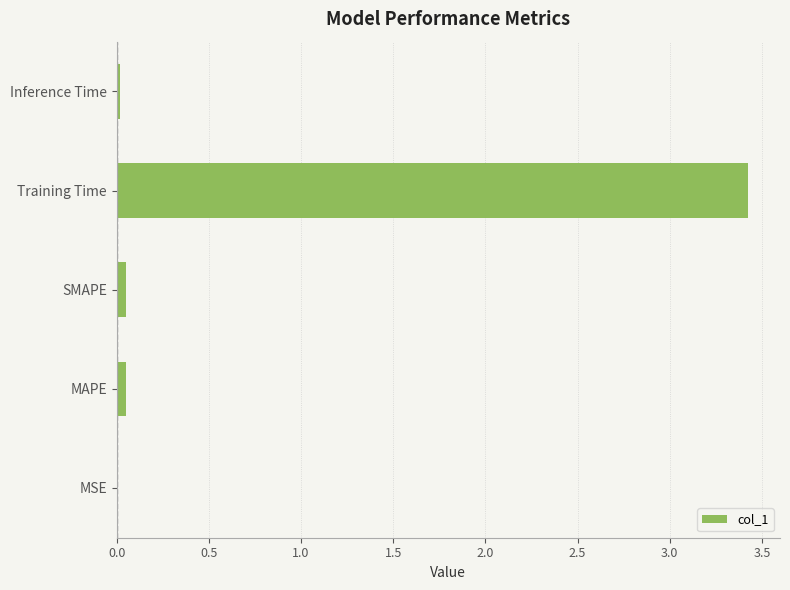

Between Training Time and Inference Time, which is larger?

Training Time